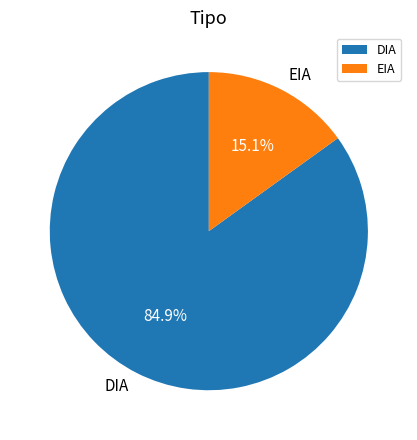

Do DIA and EIA together represent more than half of the pie?

Yes